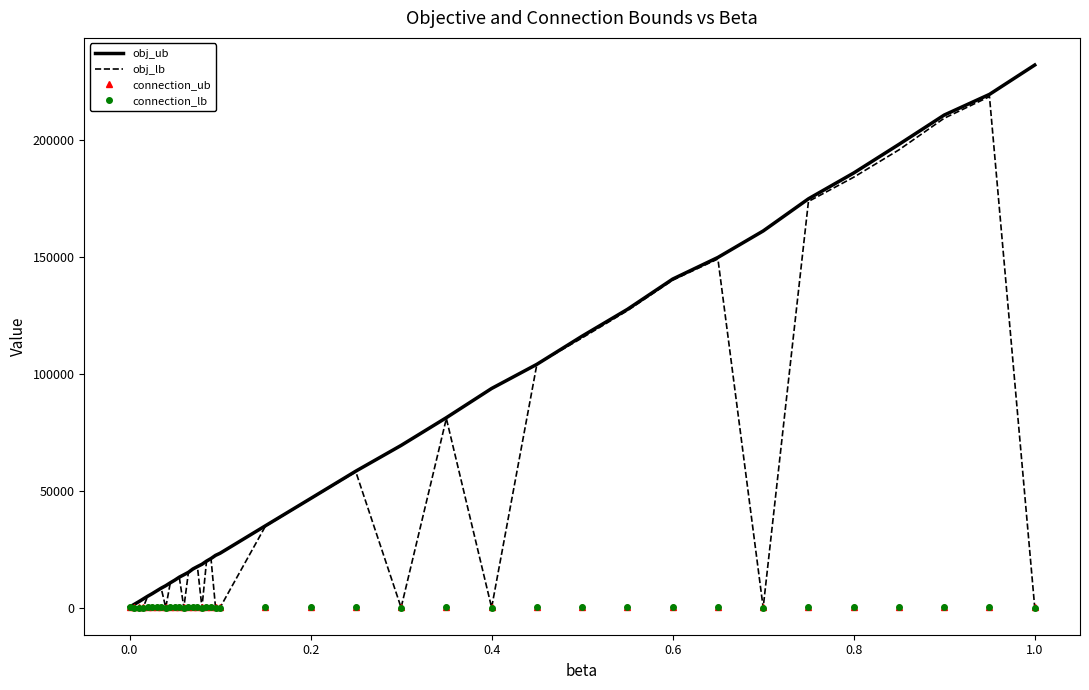

Which series has the largest total across all categories?

obj_ub